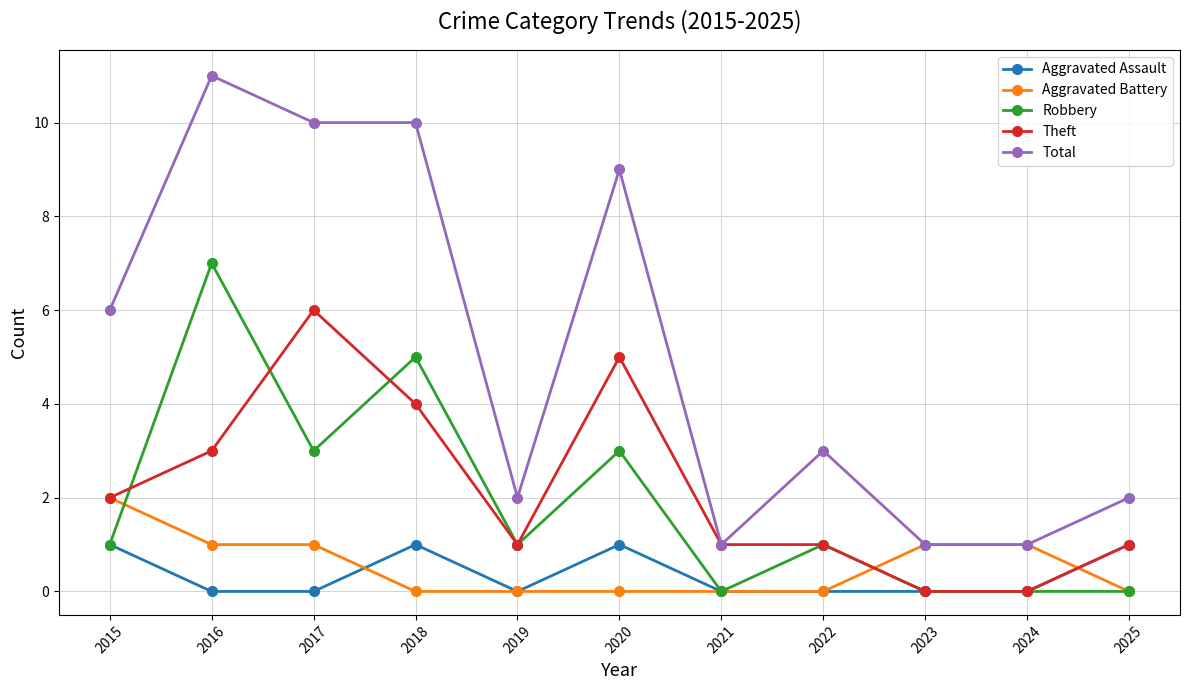

Count the number of data series in this chart.

5